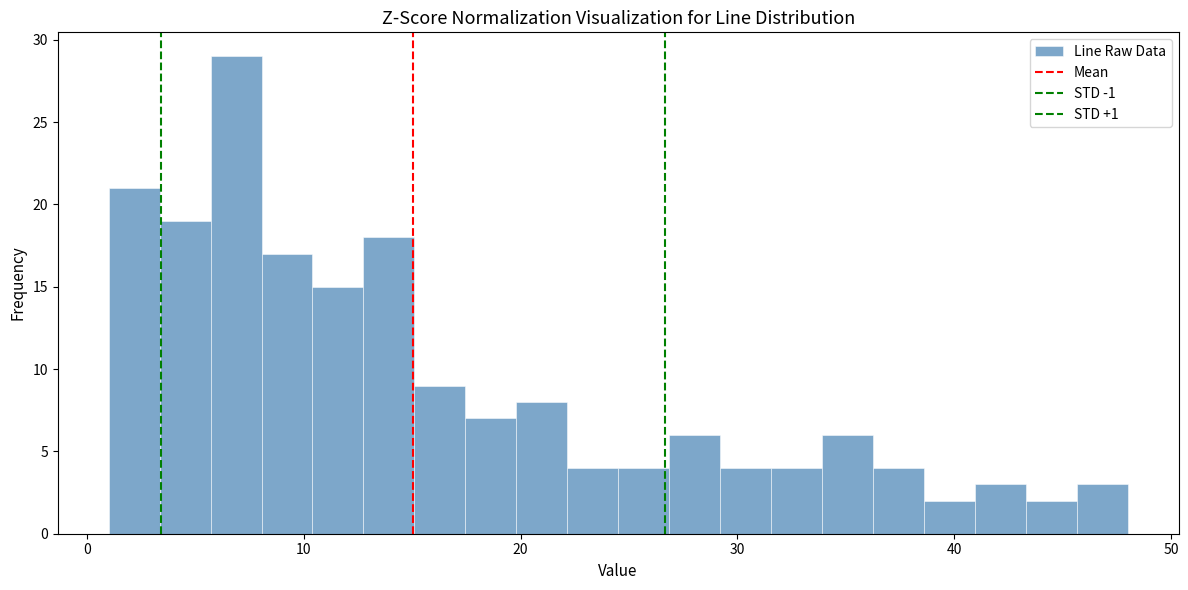

Read against the x-axis, roughly where is the centre of the tallest bar?

7